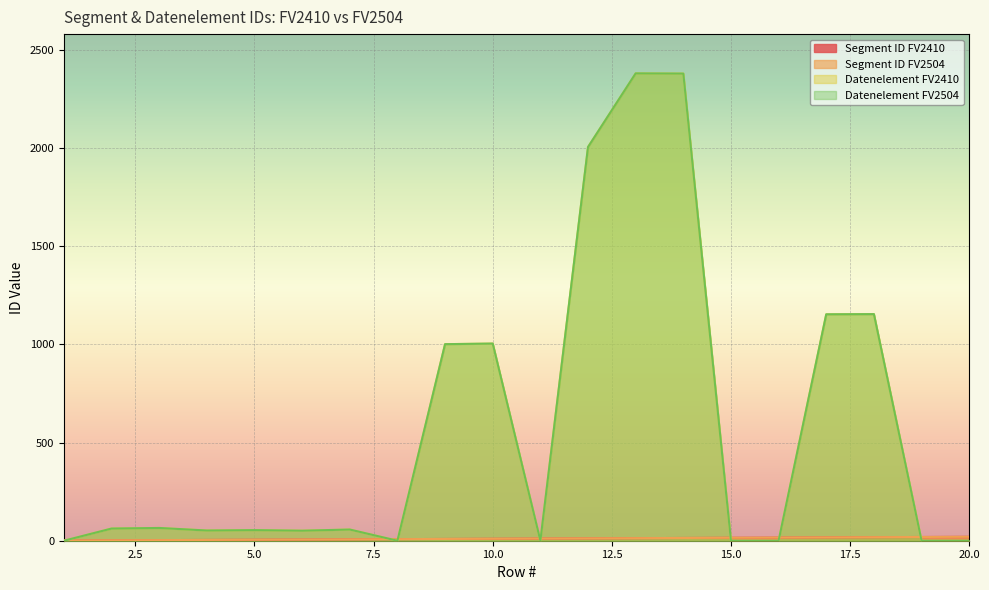

At how many categories does at least one series exceed 850?

7